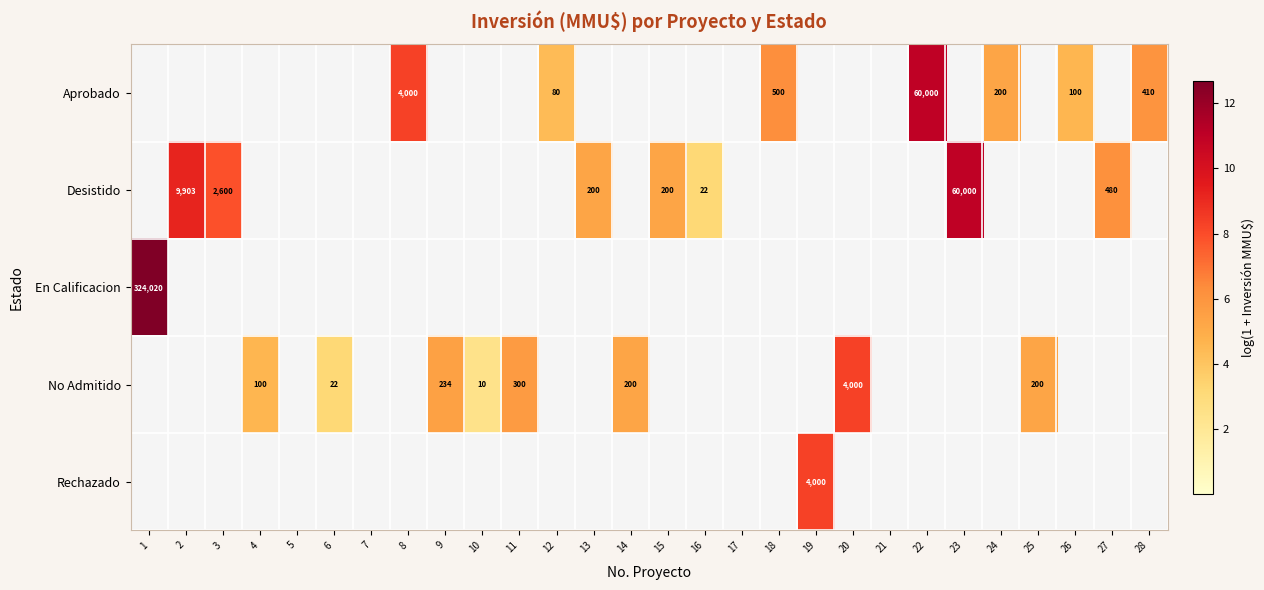

What is the maximum value shown in the chart?

12.7